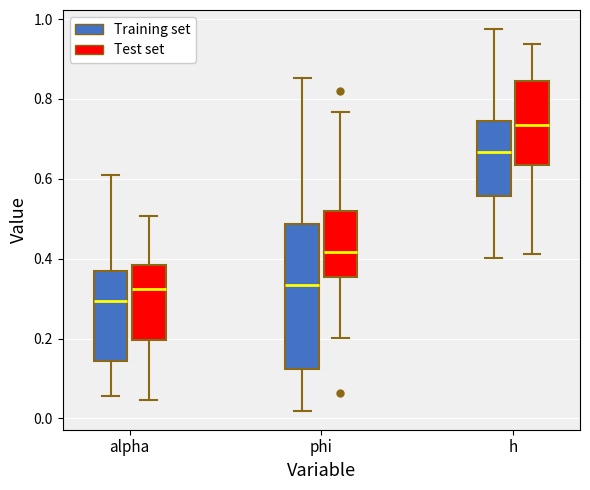

Reading left to right, transcribe this box plot: for each box, give where its median line is, the range the box spans, and where its two whiskers end, as read against the y-axis. The values are not printed on the chart, so give them approximately, as read against the axis.

alpha (Training set): median 0.30, box 0.14 to 0.36, whiskers 0.06 to 0.62
alpha (Test set): median 0.32, box 0.20 to 0.38, whiskers 0.04 to 0.50
phi (Training set): median 0.34, box 0.12 to 0.48, whiskers 0.02 to 0.86
phi (Test set): median 0.42, box 0.36 to 0.52, whiskers 0.20 to 0.76
h (Training set): median 0.66, box 0.56 to 0.74, whiskers 0.40 to 0.98
h (Test set): median 0.74, box 0.64 to 0.84, whiskers 0.42 to 0.94